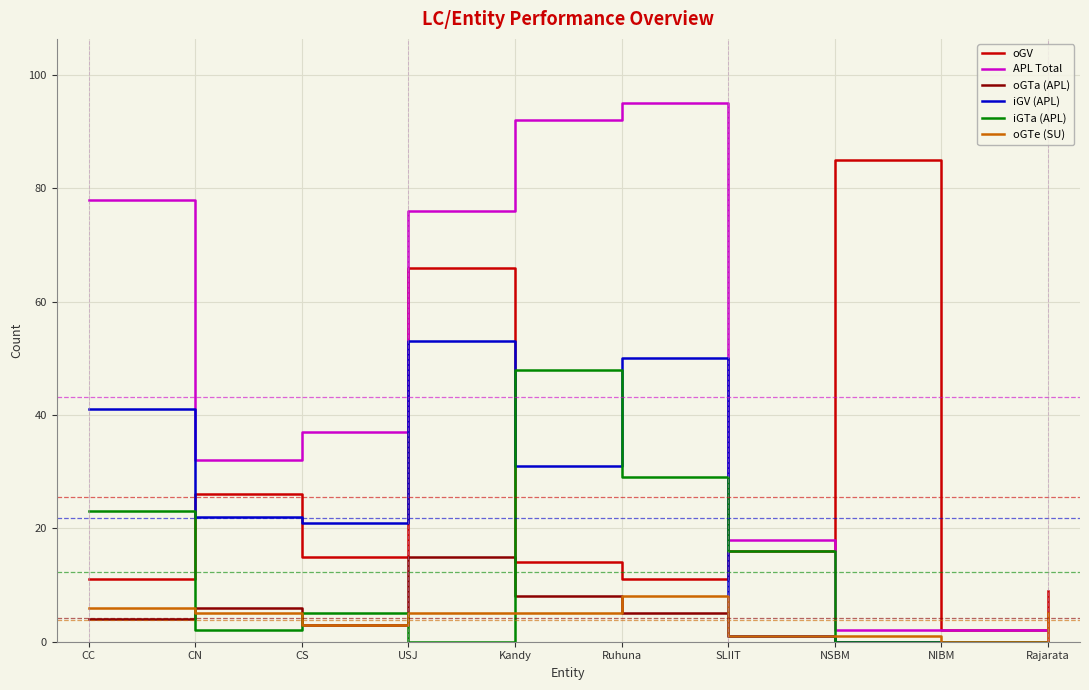

After their last crossing, which series has the higher values: oGTe (SU) or APL Total?

oGTe (SU)